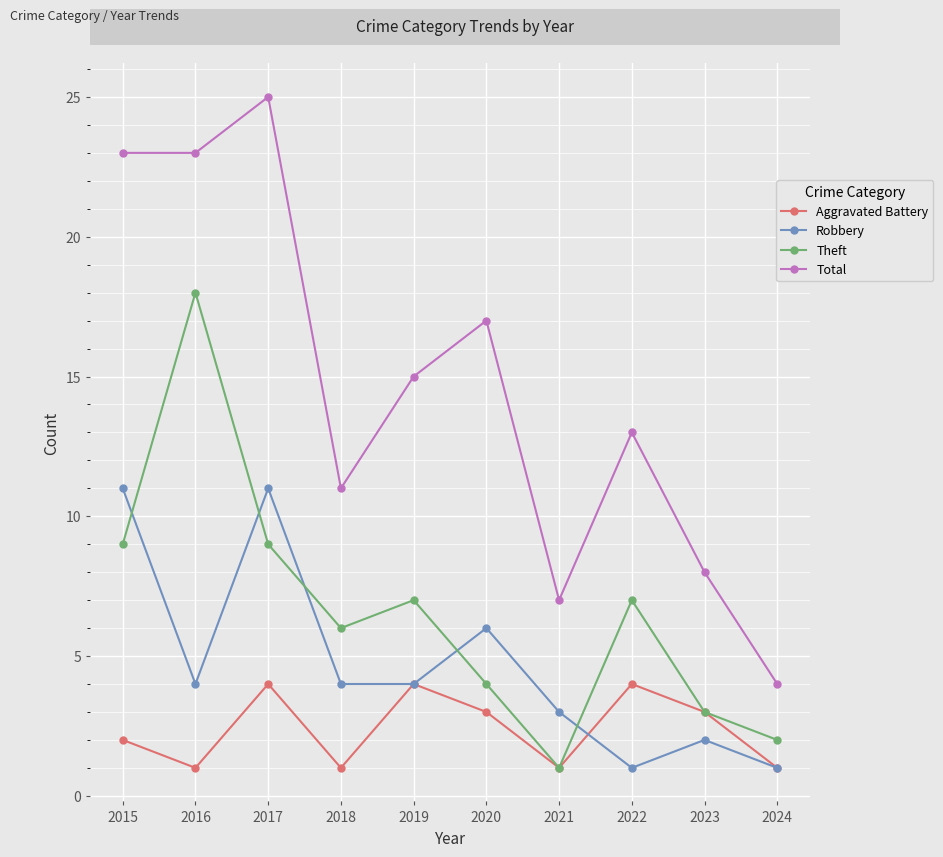

Which series has the widest spread of values?

Total